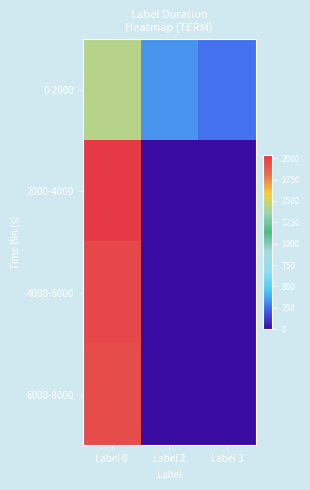

At Label 2, list the series in order from largest to smallest.

0-2000, 2000-4000, 4000-6000, 6000-8000